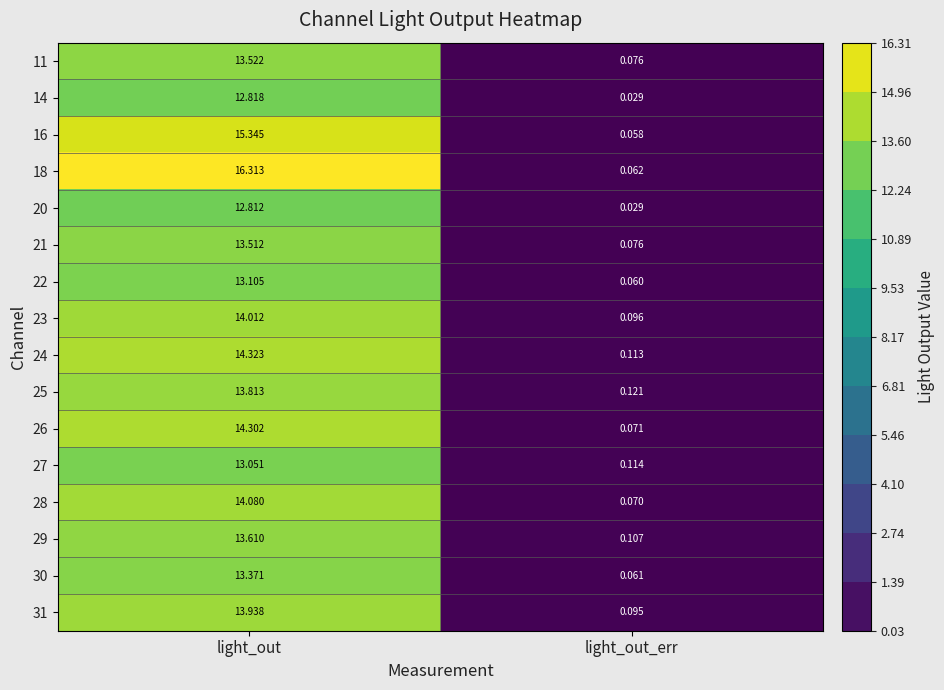

Which series has the widest spread of values?

18